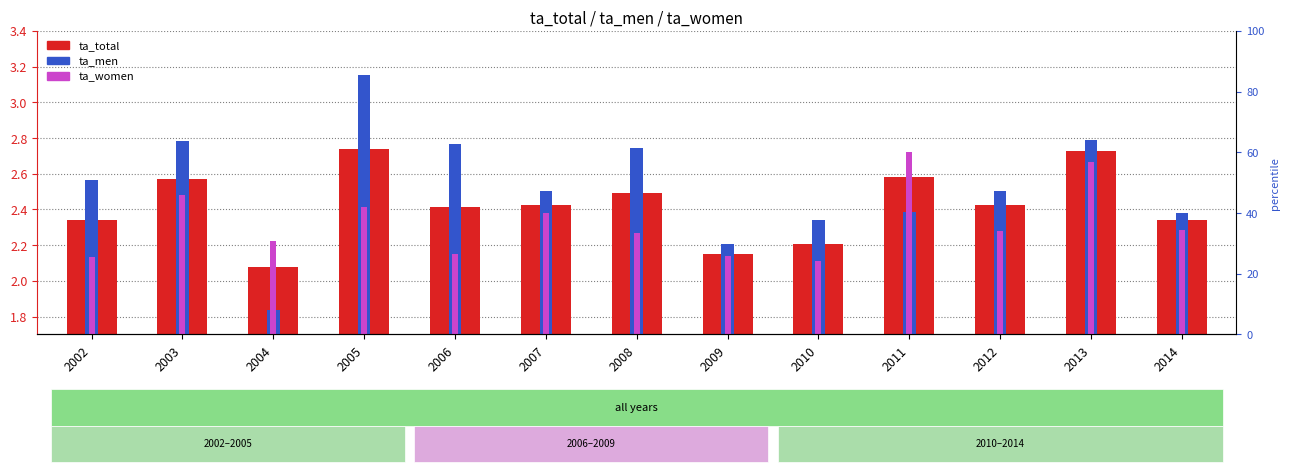

What are all the series names shown in the legend?

ta_total, ta_men, ta_women